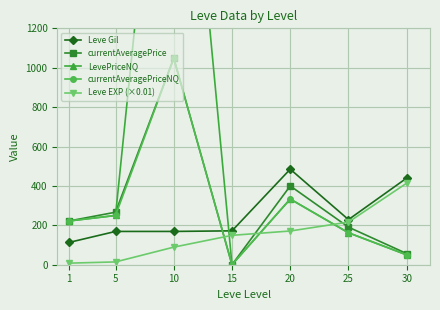

Which series has the largest total across all categories?

LevePriceNQ